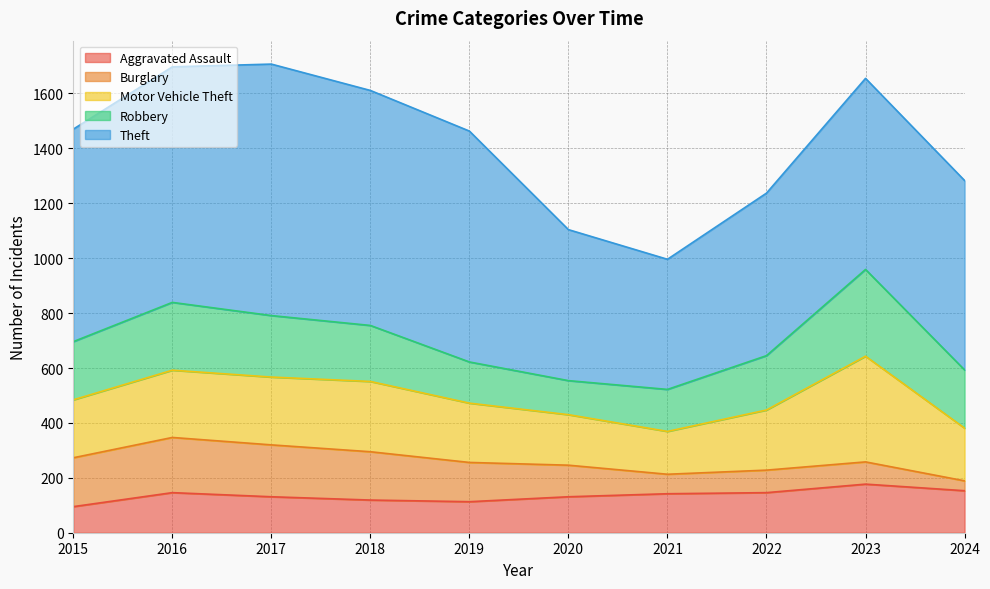

At which label is Aggravated Assault closest to 136?

2017